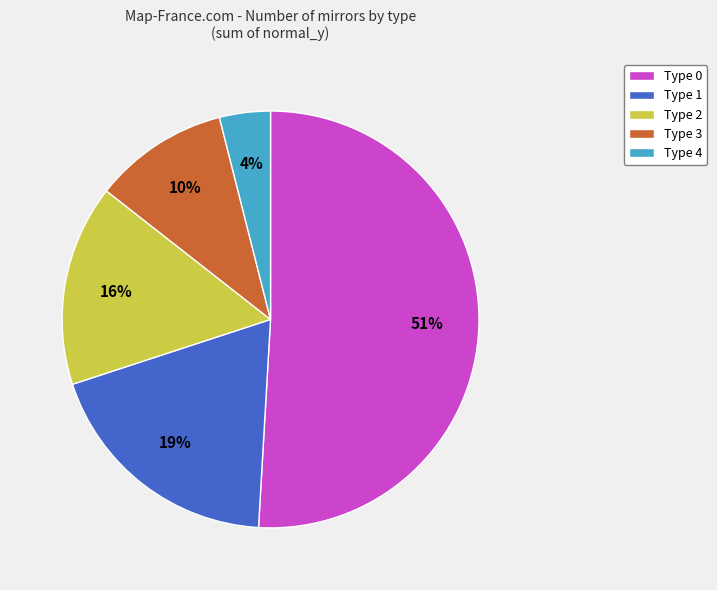

What percentage is the Type 2 slice, to the nearest percent?

16%